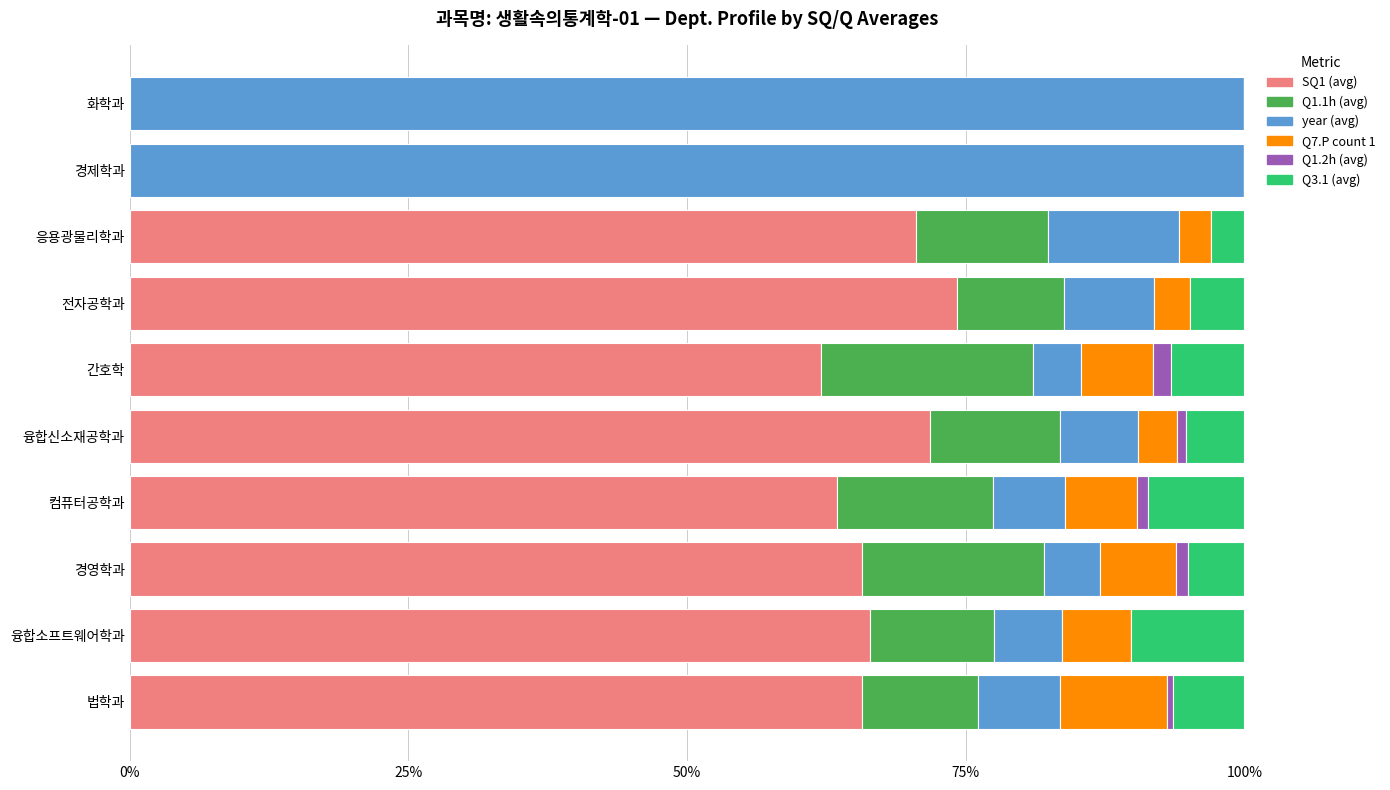

What is the highest value of the SQ1 (avg) series?

74.2